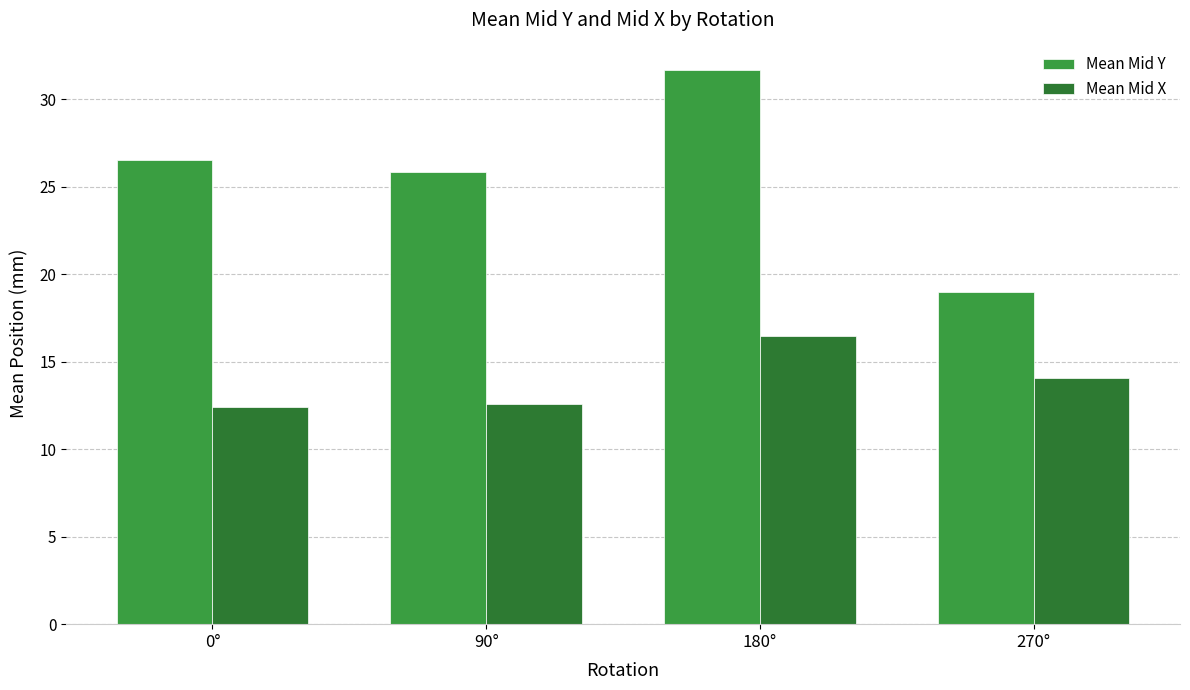

Which series has the largest total across all categories?

Mean Mid Y